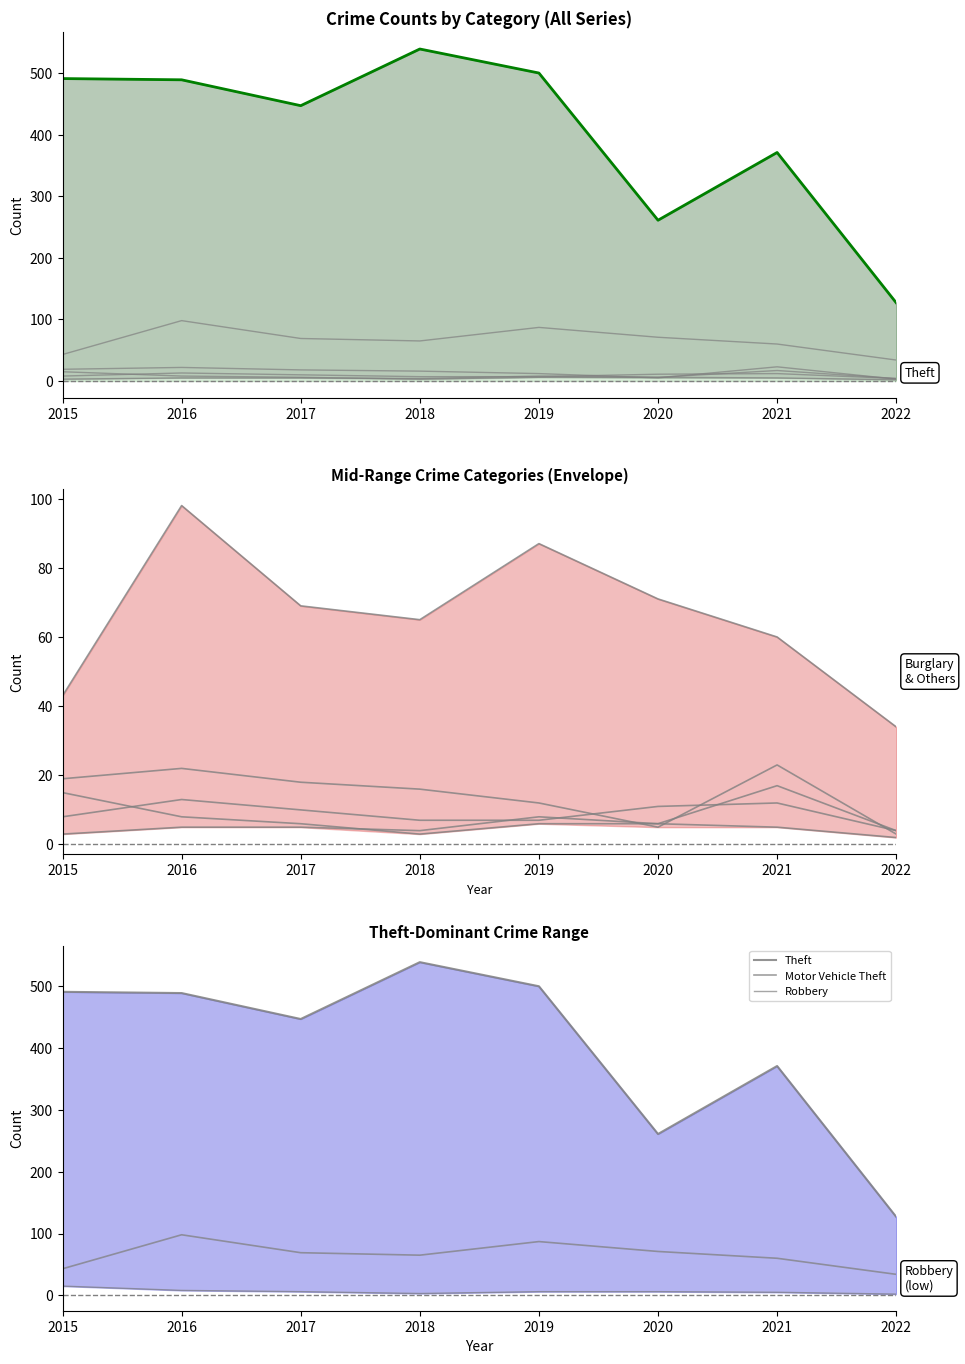

At which category does the chart reach its peak across all series?

2018